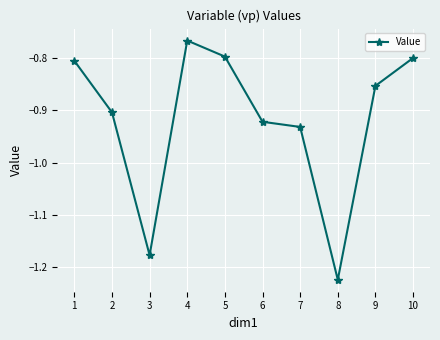

At which category does the chart reach its peak across all series?

4